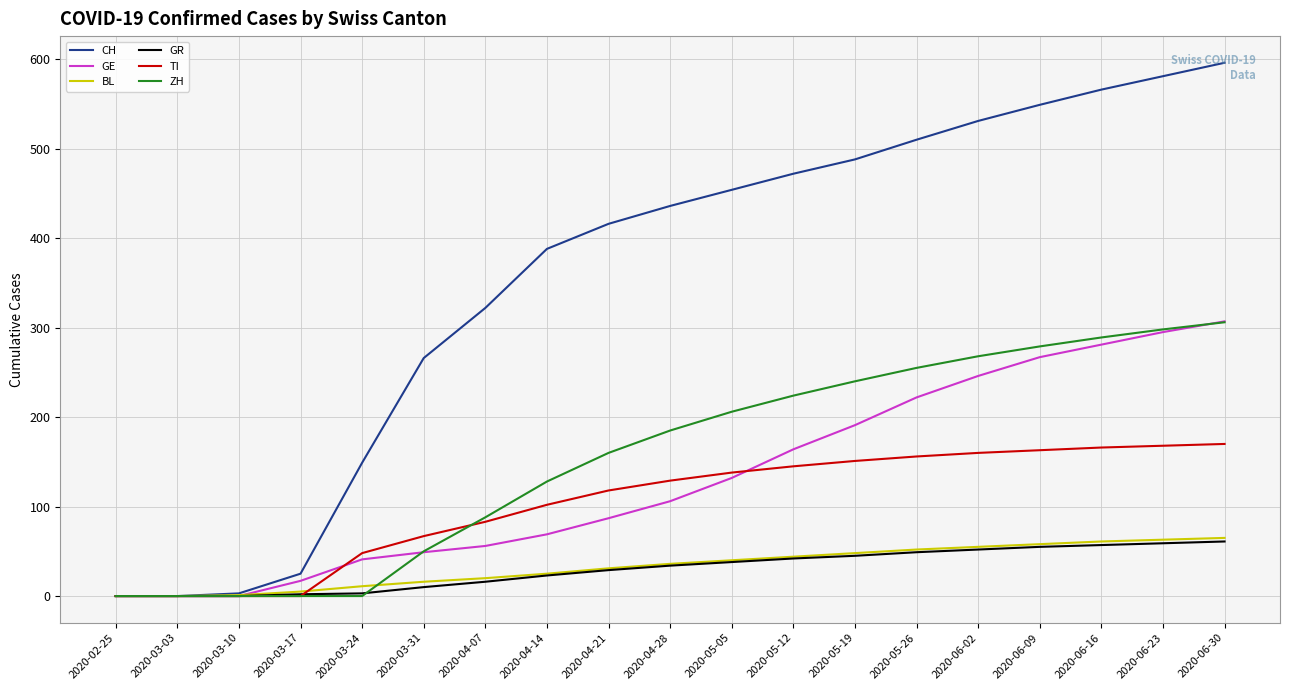

What are all the series names shown in the legend?

CH, GE, BL, GR, TI, ZH